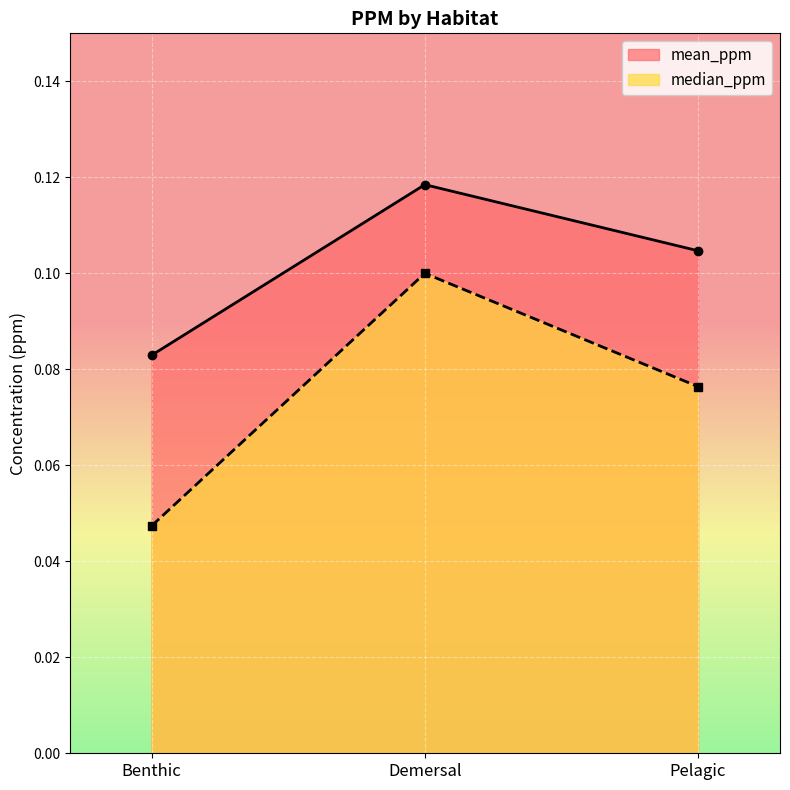

Which has a higher value, Benthic or Pelagic?

Pelagic